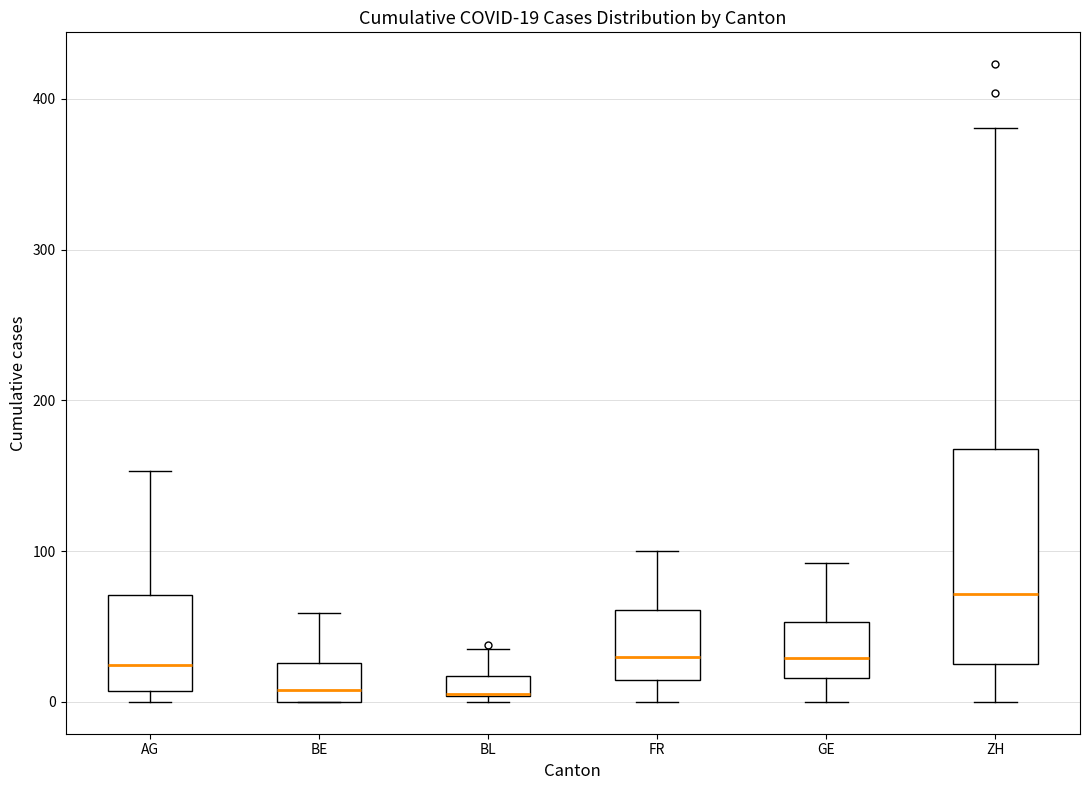

Which box is the tallest, from its lower edge to its upper edge?

ZH